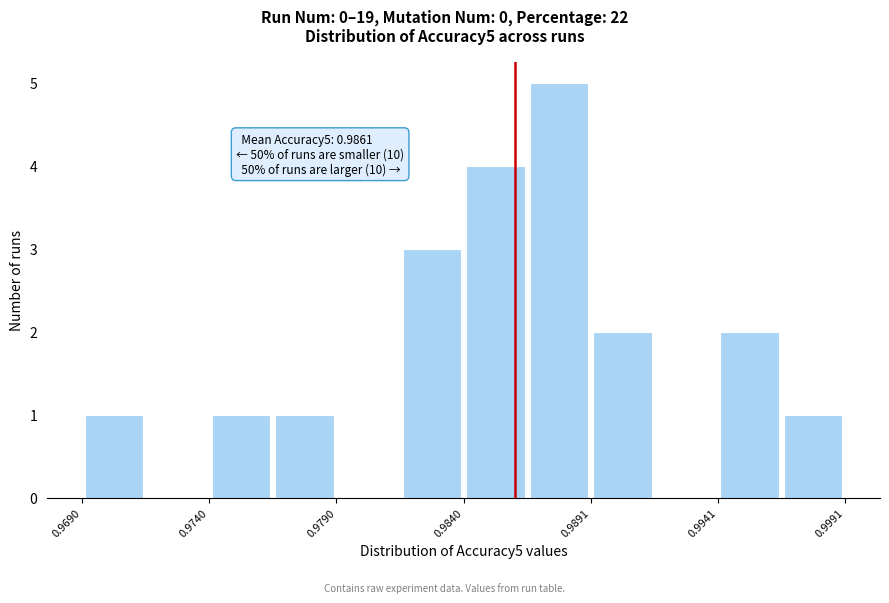

Read against the x-axis, roughly where is the centre of the tallest bar?

0.988